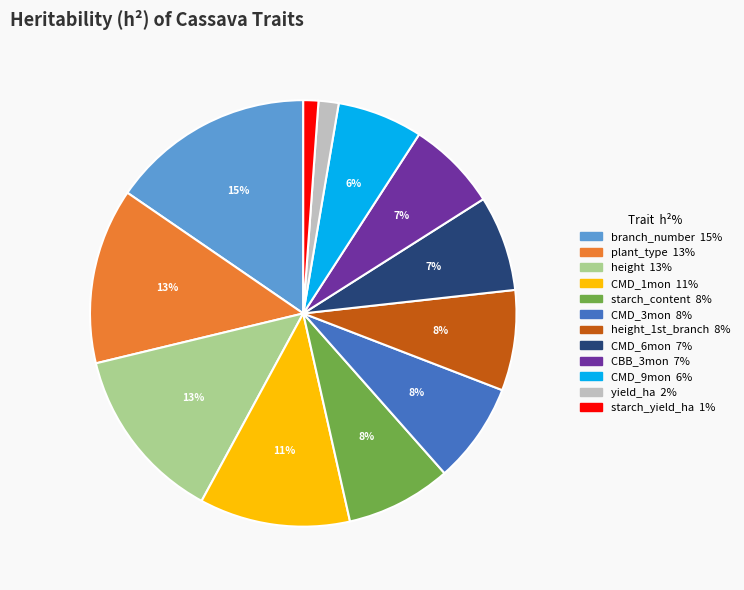

Does any single category account for the majority?

No